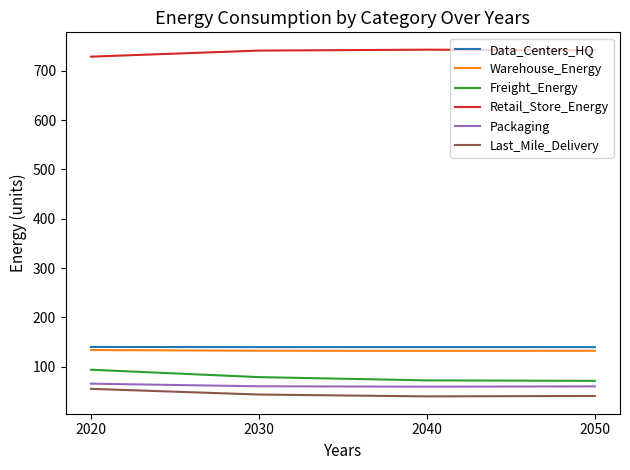

How many lines are shown in the chart?

6